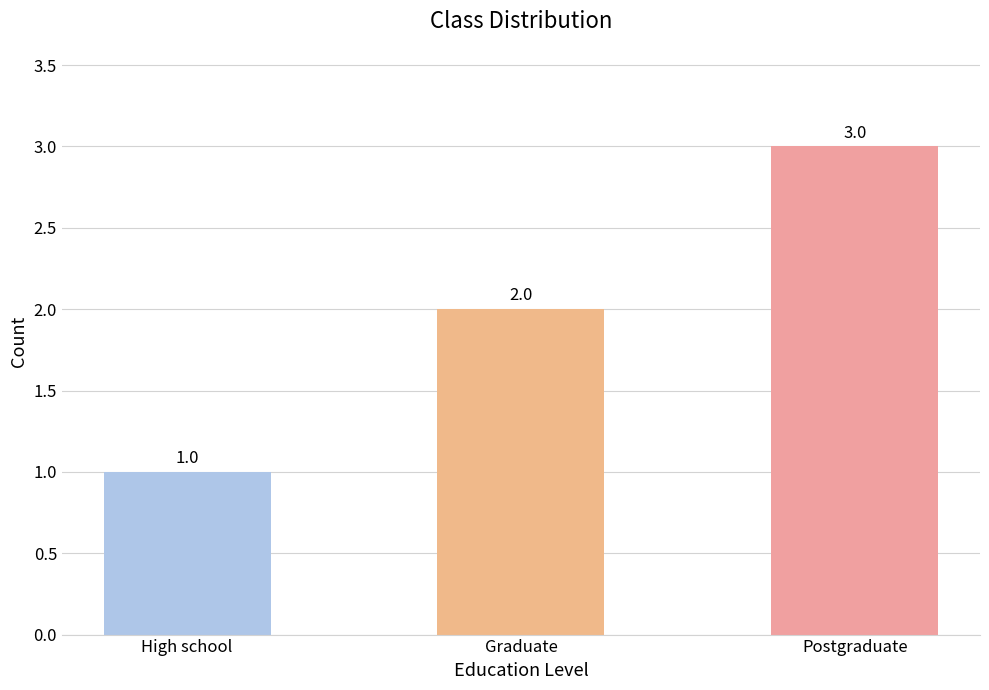

Reading left to right, transcribe all the data shown in this chart.

1	2	3